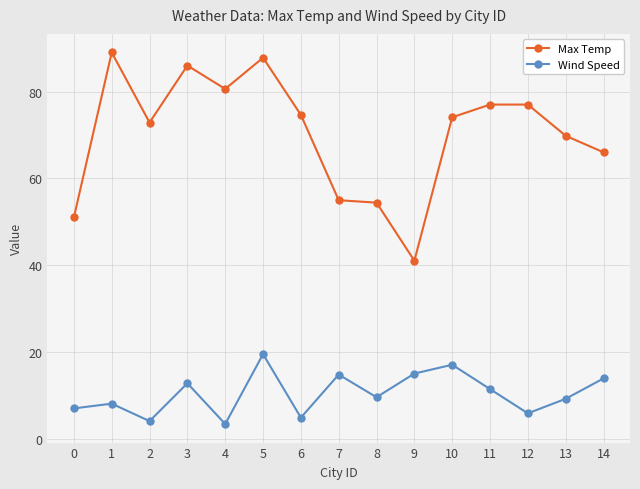

True or false: Wind Speed and Max Temp intersect in this chart.

False